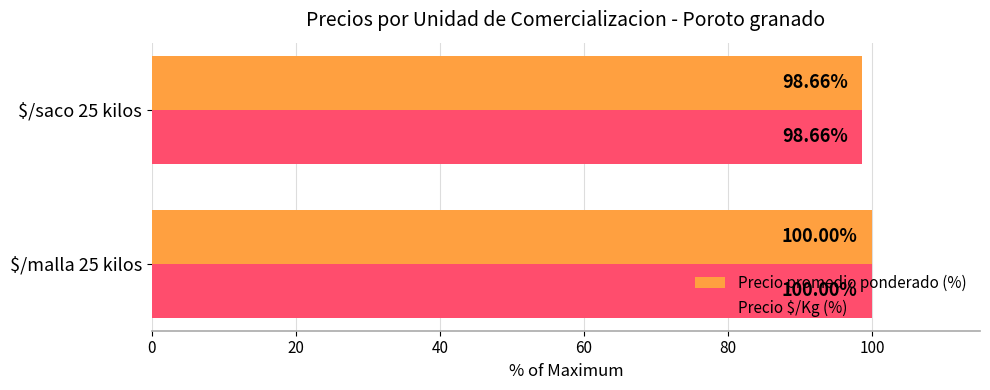

At which category is the sum across all series the highest?

$/malla 25 kilos